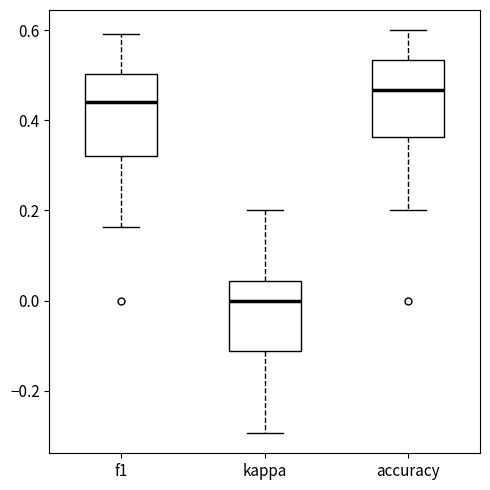

Reading left to right, transcribe this box plot: for each box, give where its median line is, the range the box spans, and where its two whiskers end, as read against the y-axis. The values are not printed on the chart, so give them approximately, as read against the axis.

f1: median 0.44, box 0.32 to 0.50, whiskers 0.16 to 0.60
kappa: median 0.00, box -0.12 to 0.04, whiskers -0.30 to 0.20
accuracy: median 0.46, box 0.36 to 0.54, whiskers 0.20 to 0.60